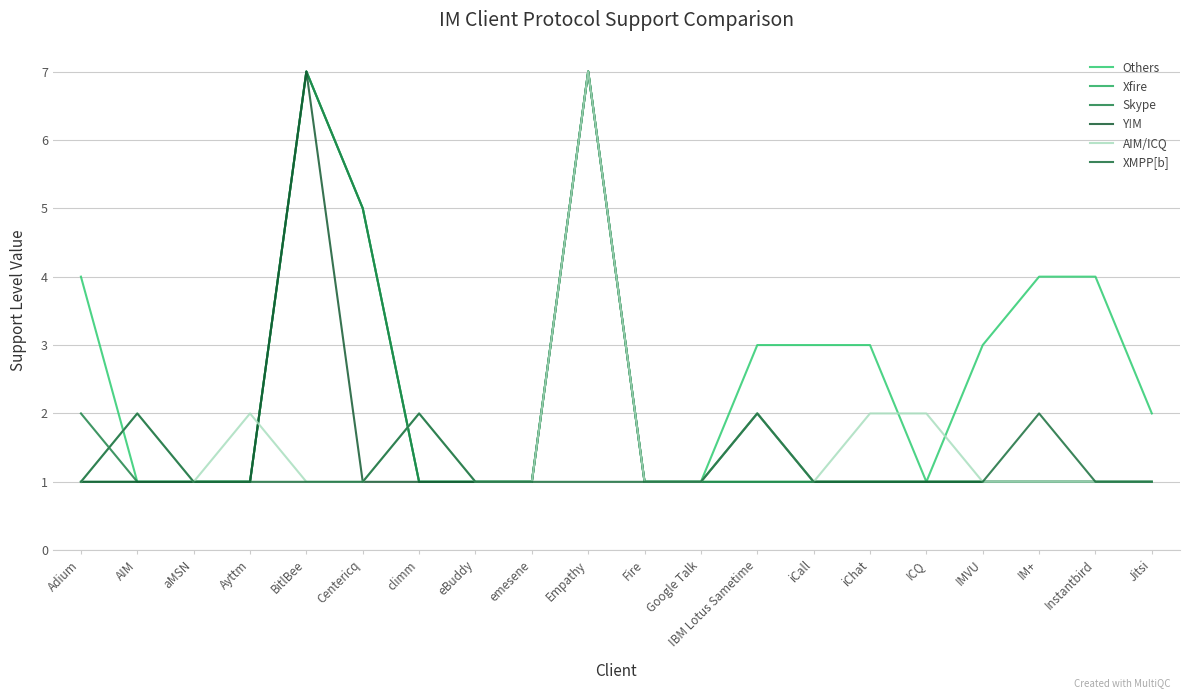

What is the sum of the AIM/ICQ values at Centericq and BitlBee?

2